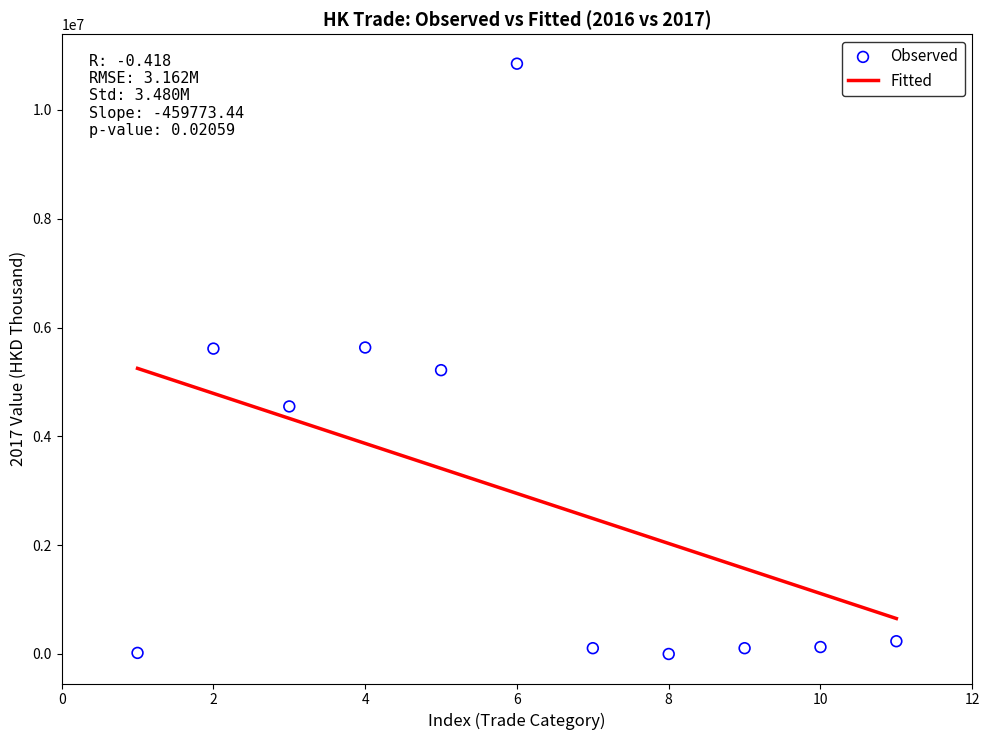

What is the average Y value?

2950954.9